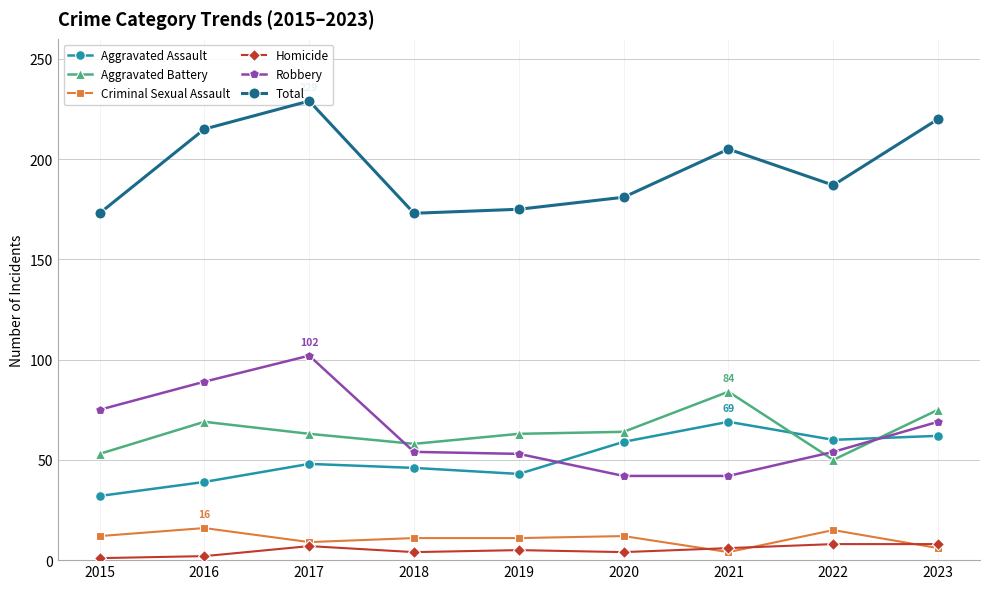

Is the value of Robbery at 2023 greater than the value of Homicide at 2022?

Yes